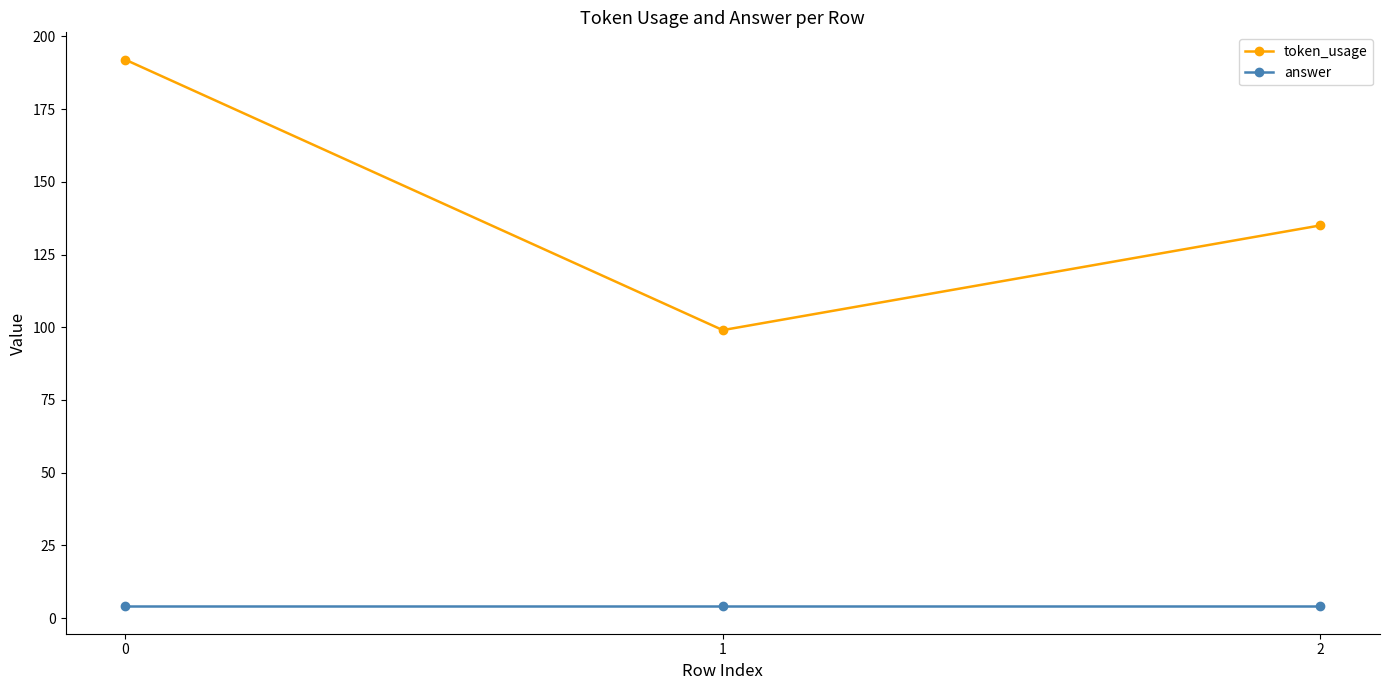

Reading left to right, extract all data points from this chart.

token_usage: 0=192	1=99	2=135
answer: 0=4	1=4	2=4